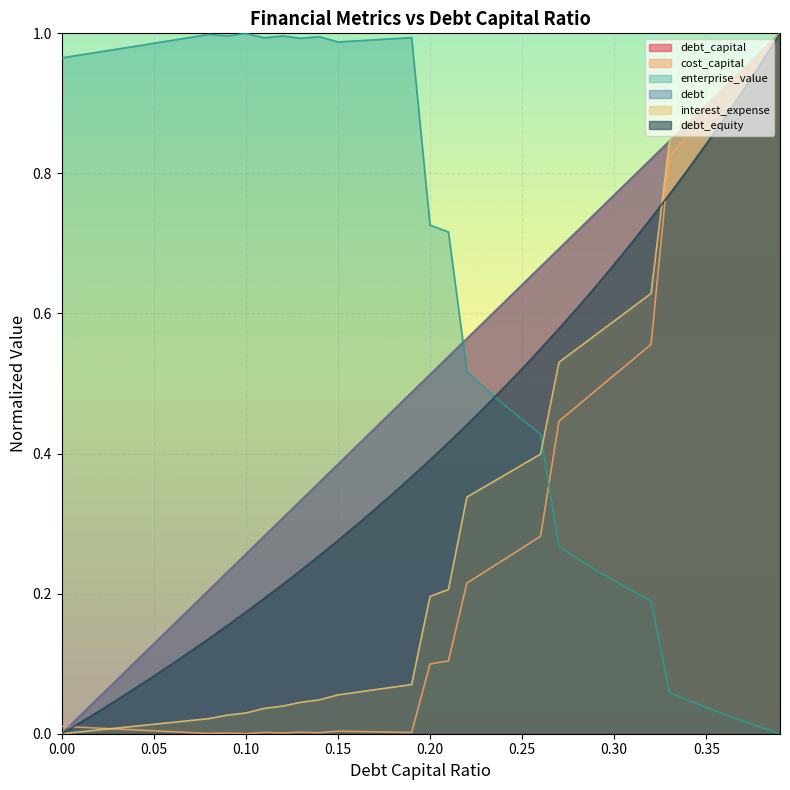

Which category has the lowest value in the cost_capital series?

0.1